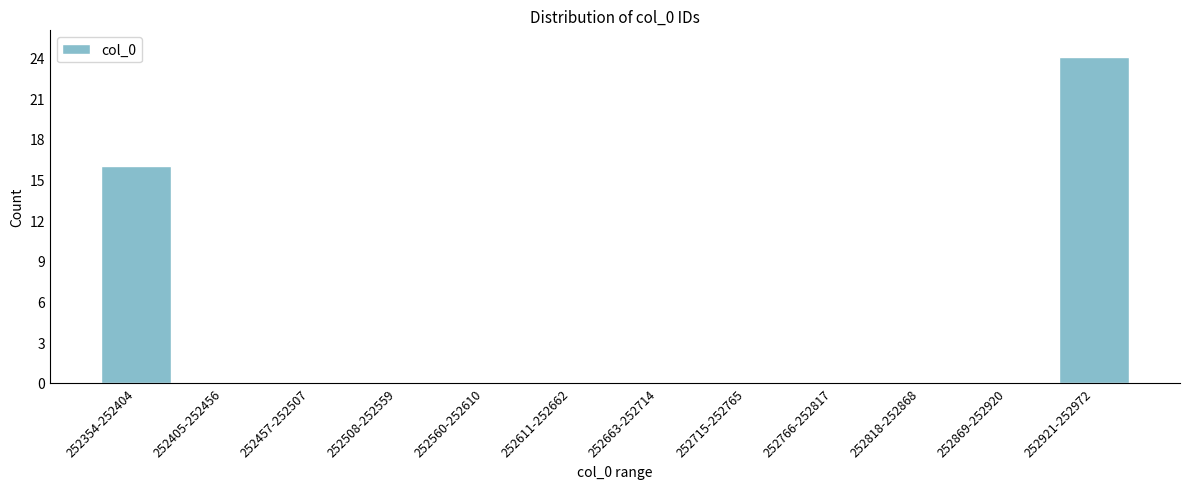

Reading left to right, list all the values displayed in this chart.

252354-252404=16	252405-252456=0	252457-252507=0	252508-252559=0	252560-252610=0	252611-252662=0	252663-252714=0	252715-252765=0	252766-252817=0	252818-252868=0	252869-252920=0	252921-252972=24